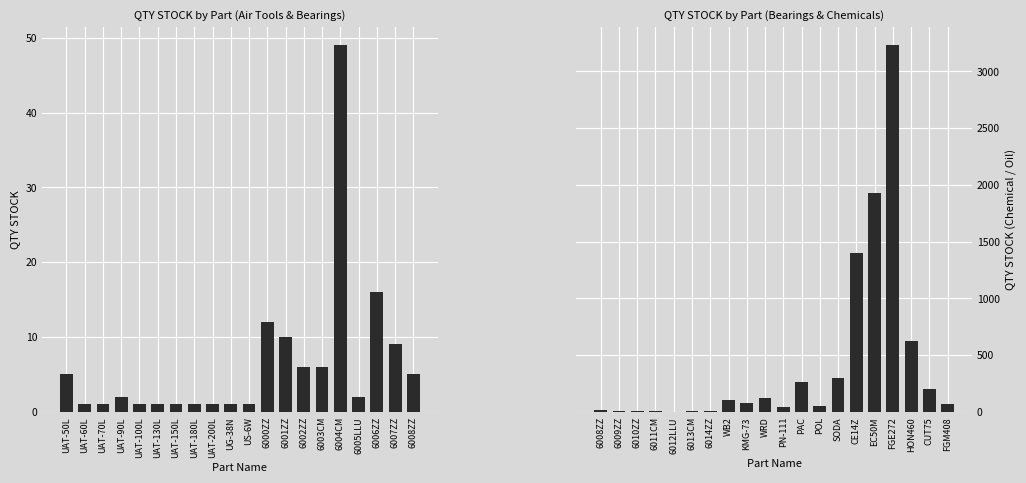

What is the label of the 9th bar from the left?

UAT-200L